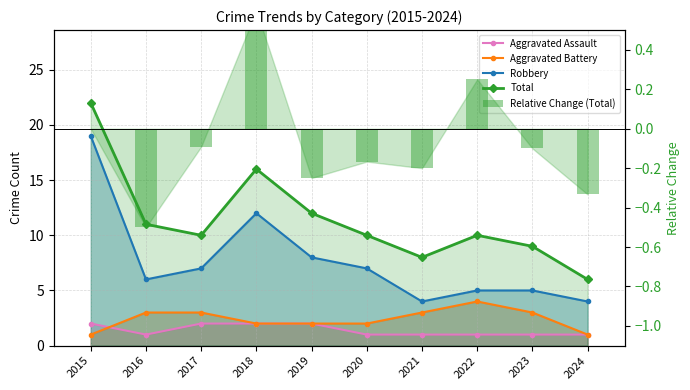

What is the greatest value displayed?

22.0